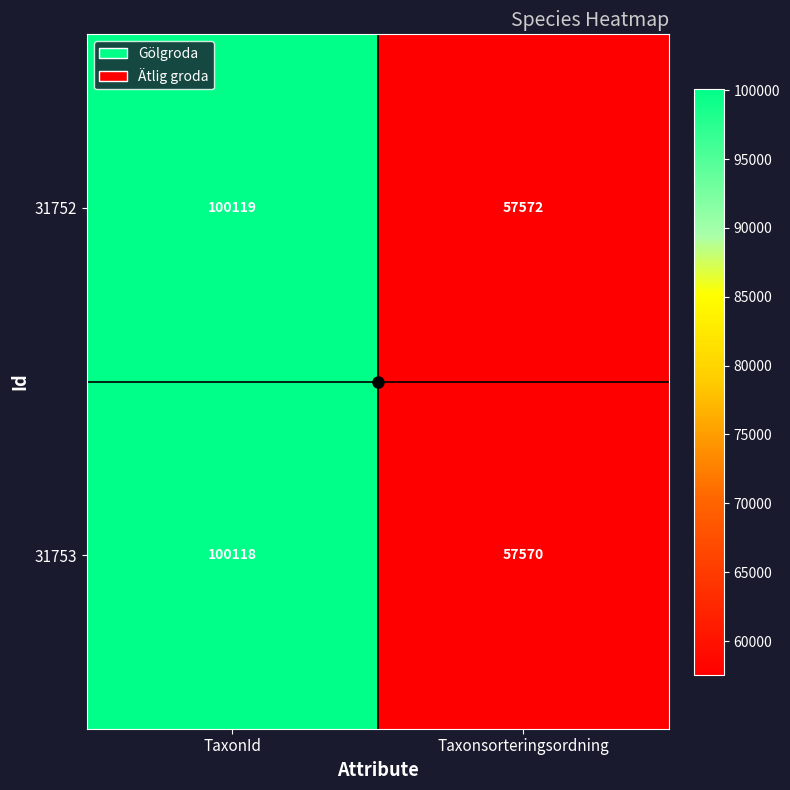

Is it true that 31753 equals 57570 at Taxonsorteringsordning?

True